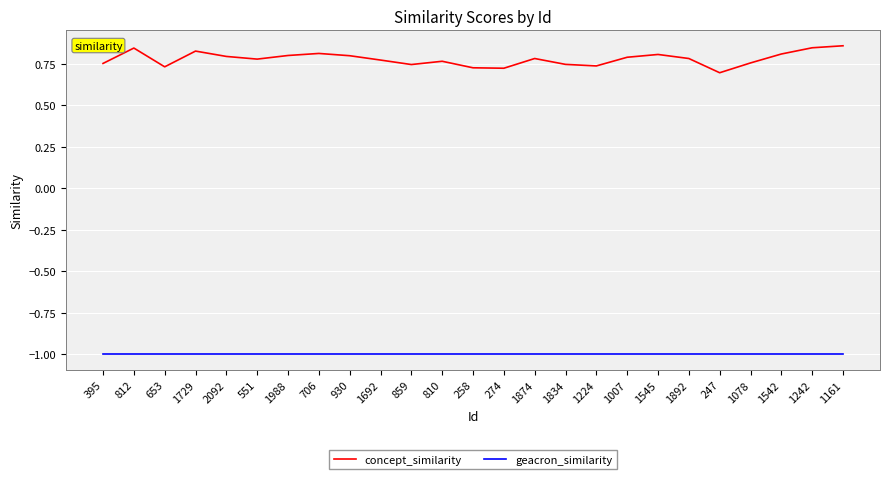

True or false: geacron_similarity has a value of -1.0 at 274.

True